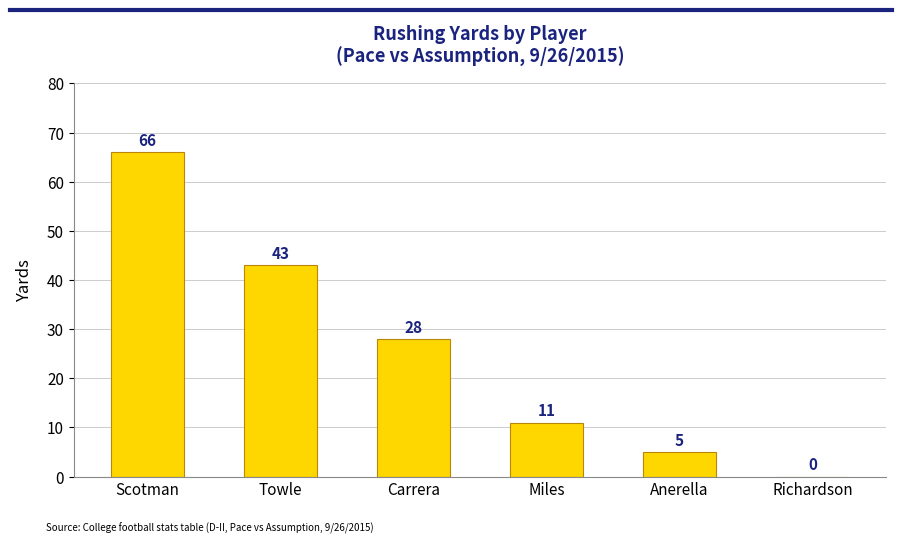

Count the number of categories in the chart.

6